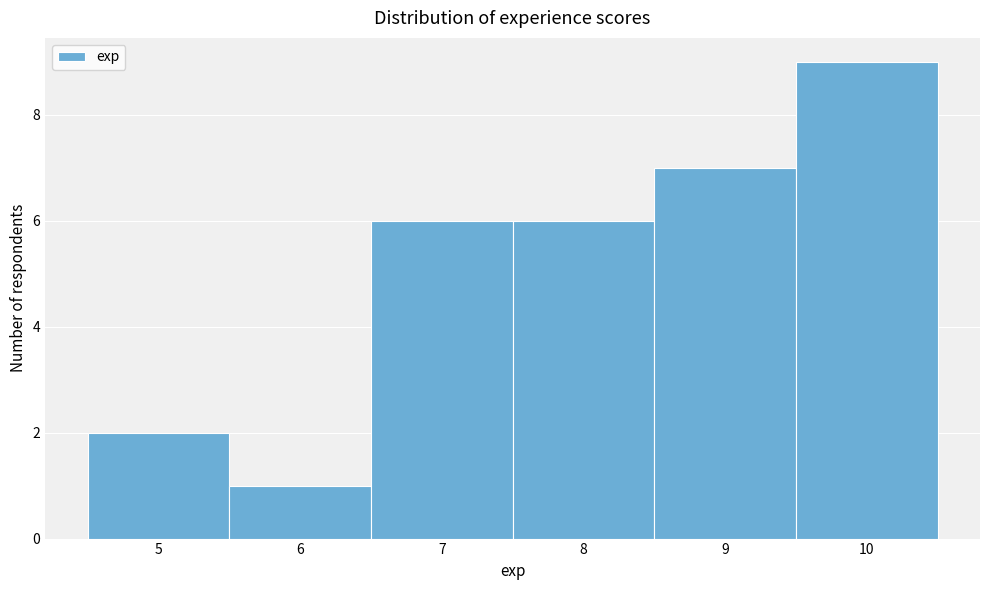

Reading left to right, list every bar in this chart as the range it spans on the x-axis followed by its height. The values are not printed on the chart, so give them approximately, as read against the axis.

4.5 to 5.5: 2
5.5 to 6.5: 1
6.5 to 7.5: 6
7.5 to 8.5: 6
8.5 to 9.5: 7
9.5 to 10.5: 9